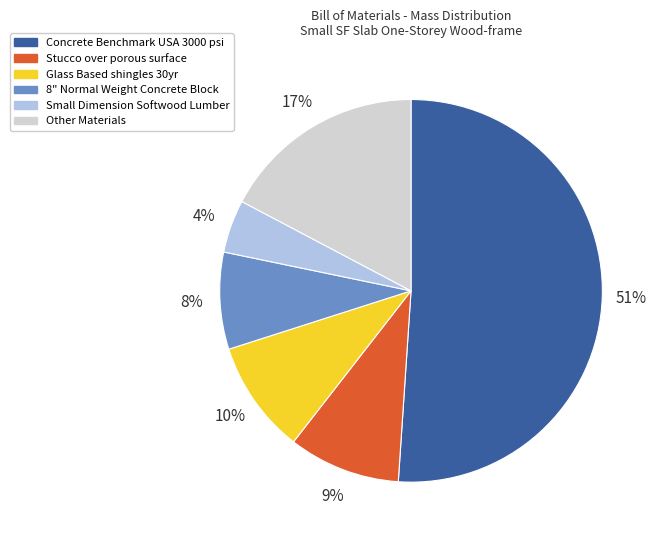

To the nearest percent, what is the combined percentage of 8" Normal Weight Concrete Block and Other Materials?

25%